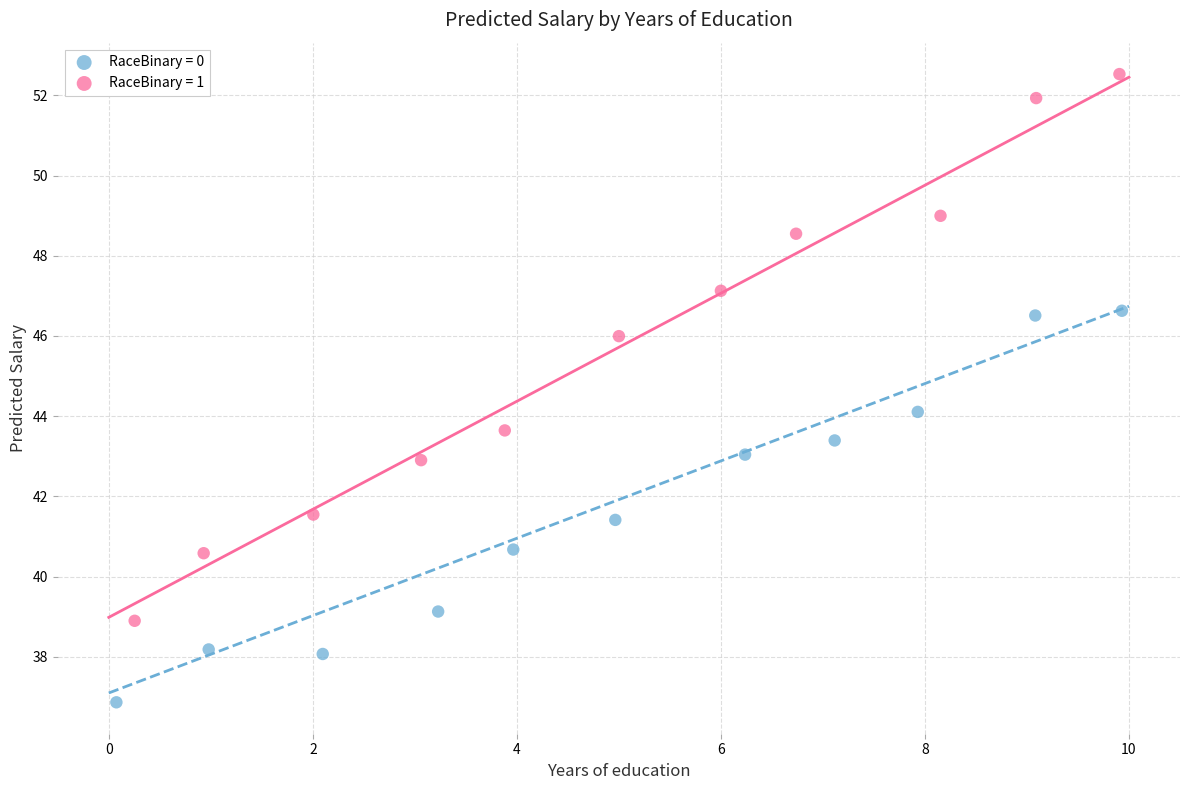

Which series contains the lowest Y value?

RaceBinary = 0